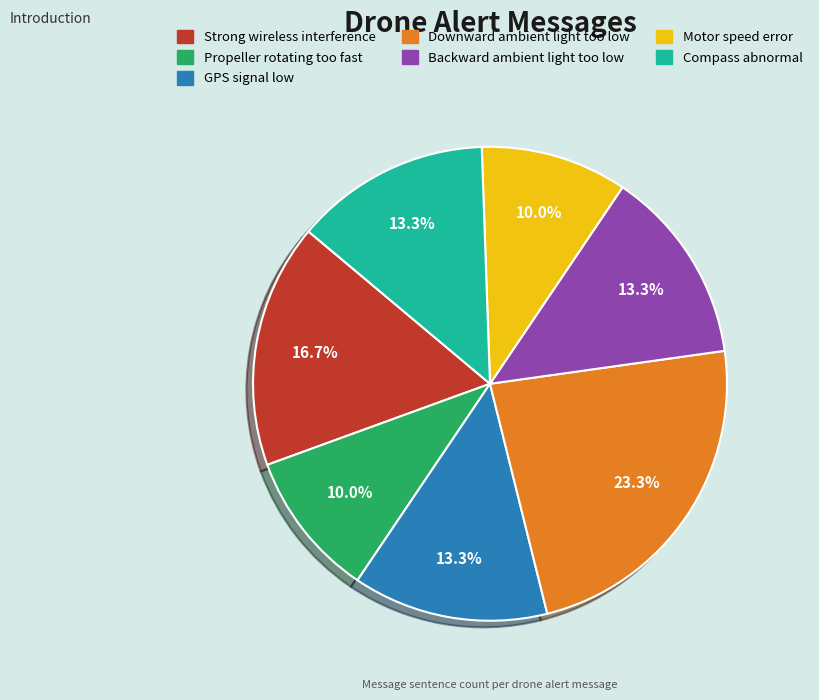

To the nearest percent, what portion does Downward ambient light too low represent?

23%